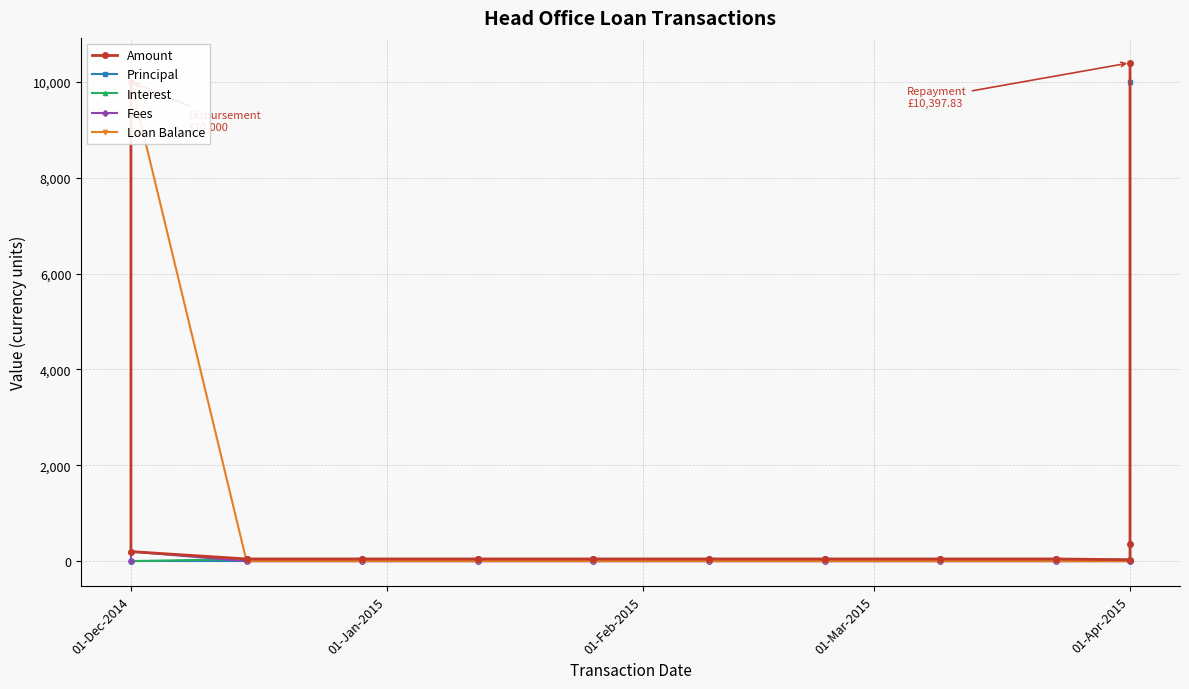

Which category has the lowest value across all series?

01-Dec-2014